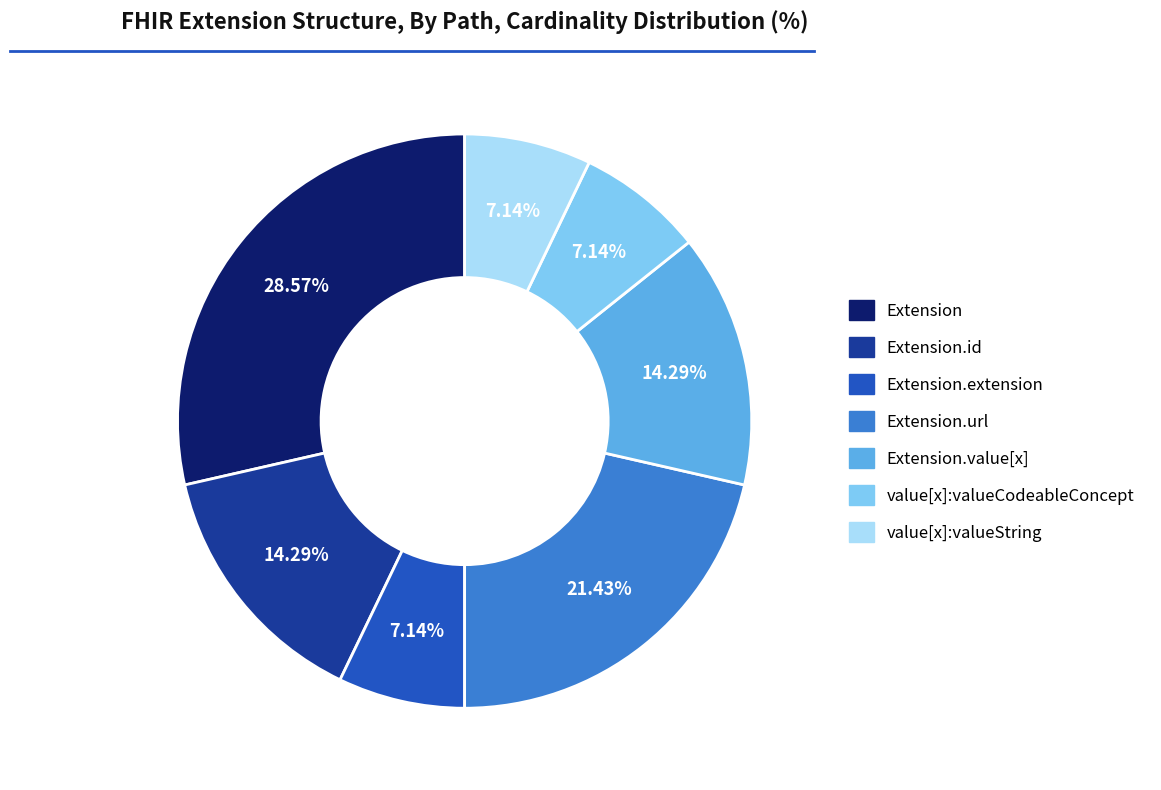

Does any single category account for the majority?

No